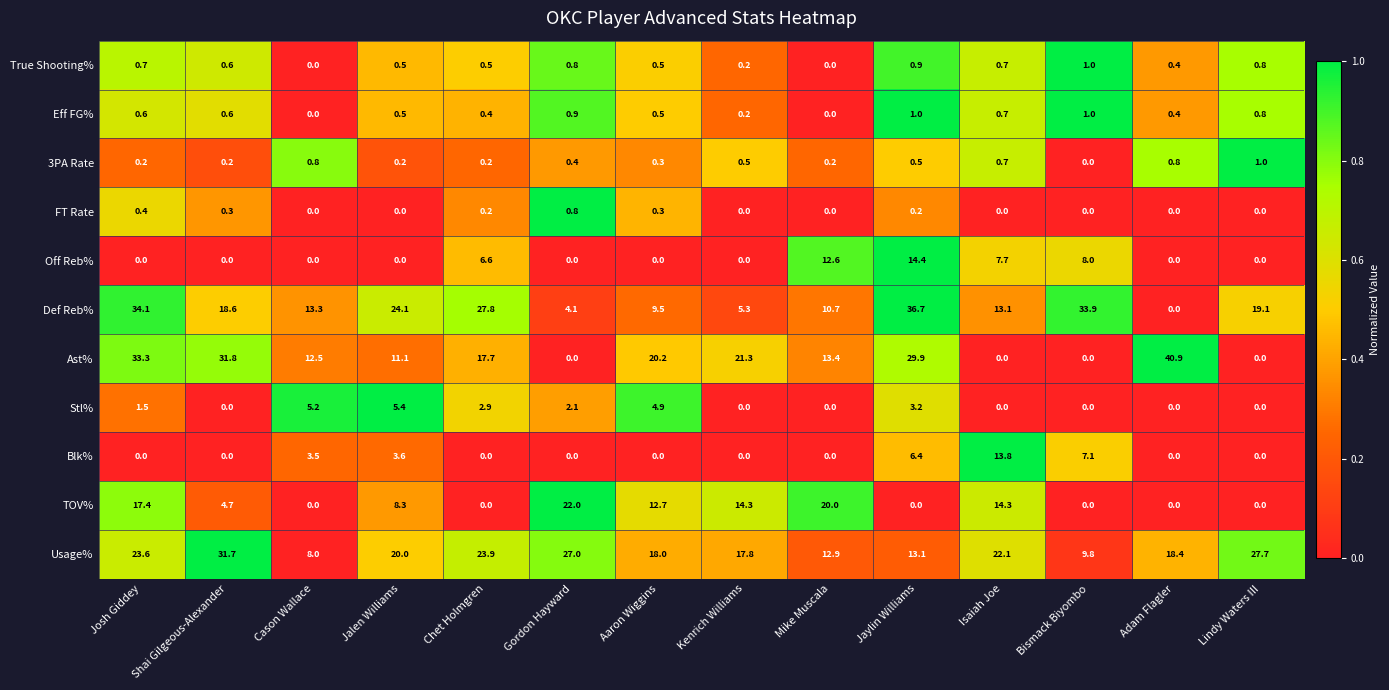

What is the highest value of the Eff FG% series?

1.0